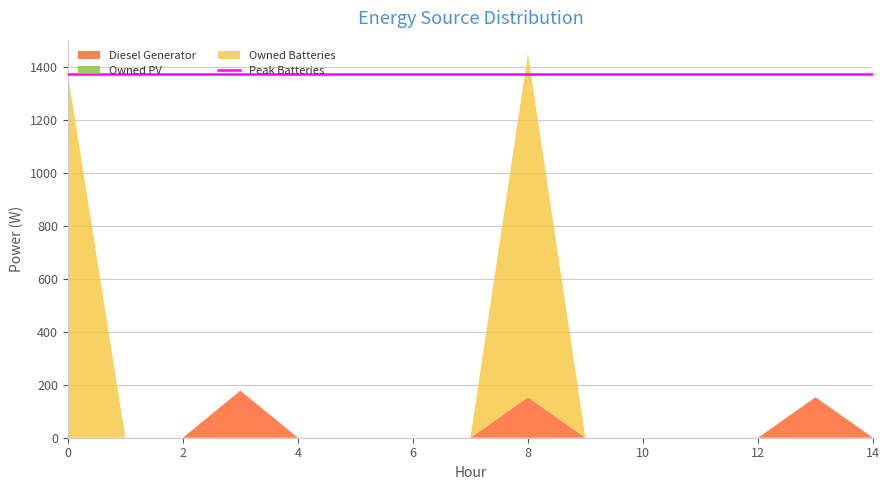

Reading right to left, extract all data points from this chart.

Diesel Generator: 14=0	13=153	12=0	11=0	10=0	9=0	8=153	7=0	6=0	5=0	4=0	3=178	2=0	1=0	0=0
Owned PV: 14=0	13=0	12=0	11=0	10=0	9=0	8=0	7=0	6=0	5=0	4=0	3=0	2=0	1=0	0=0
Owned Batteries: 14=0	13=0	12=0	11=0	10=0	9=0	8=1298	7=0	6=0	5=0	4=0	3=0	2=0	1=0	0=1374